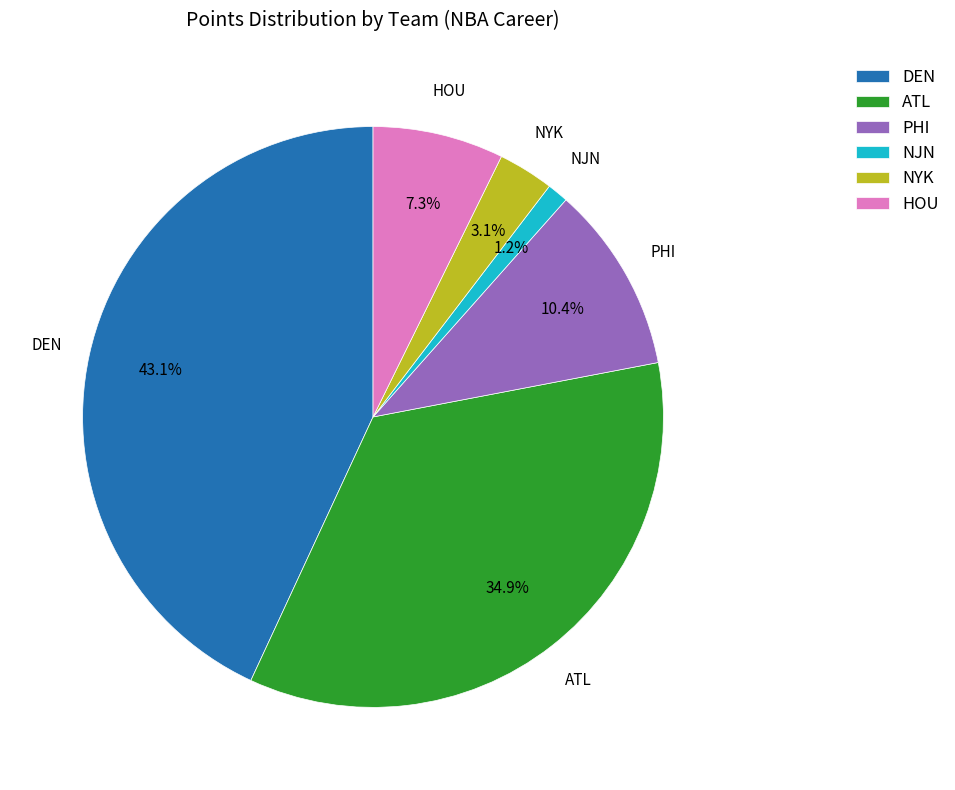

How many segments does this pie chart have?

6